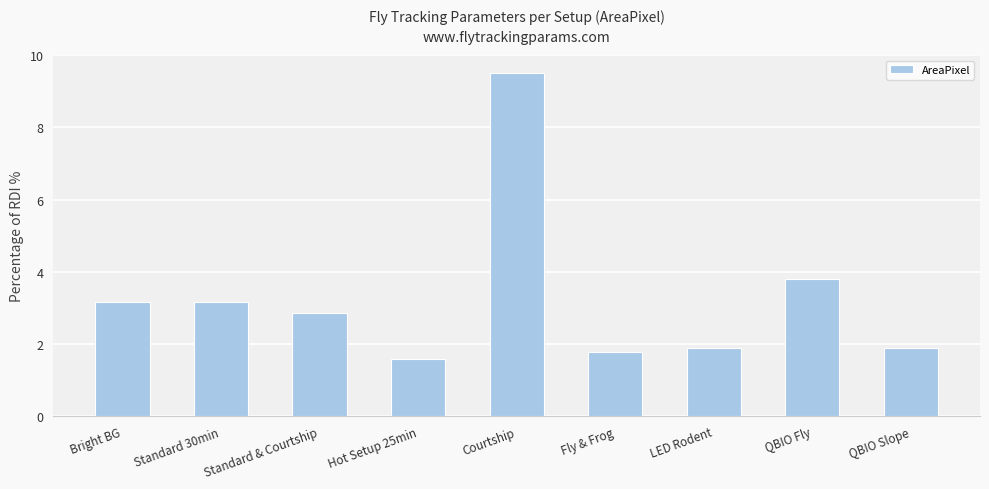

At which category does the chart reach its peak across all series?

Courtship